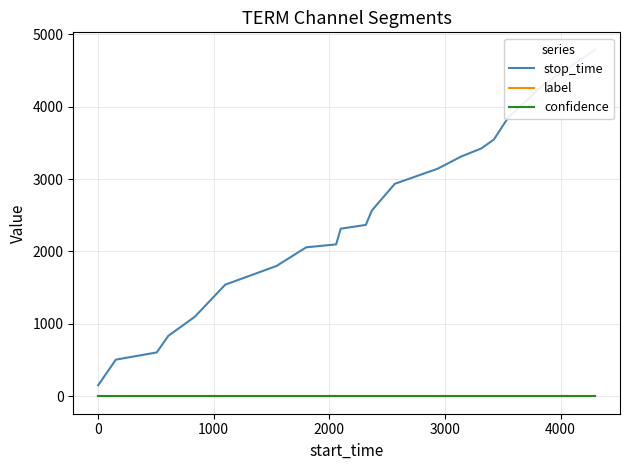

How many values in the stop_time series exceed 2367?

9